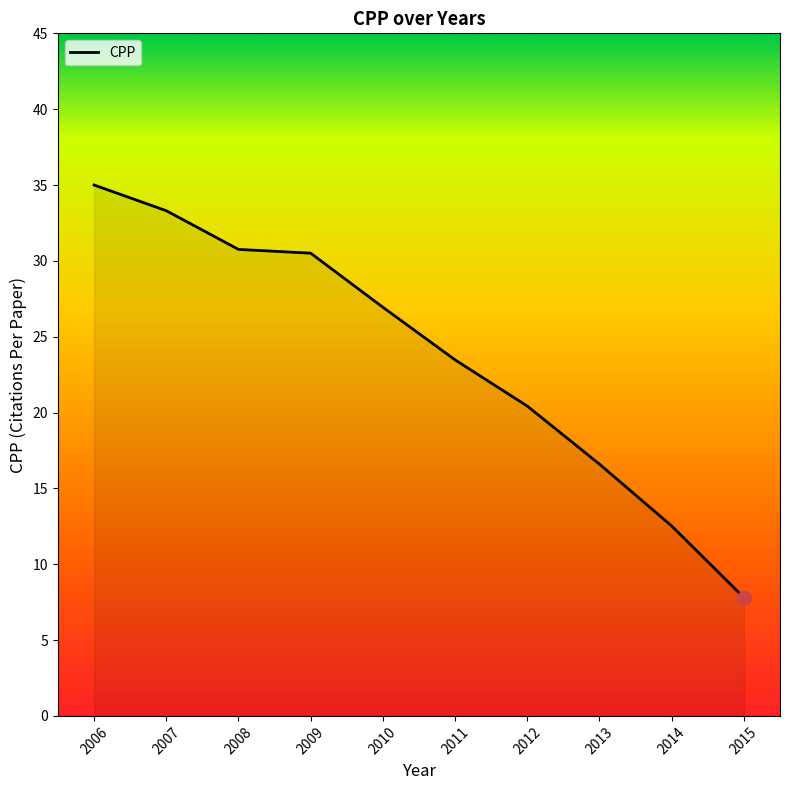

Between 2015 and 2010, which is larger?

2010